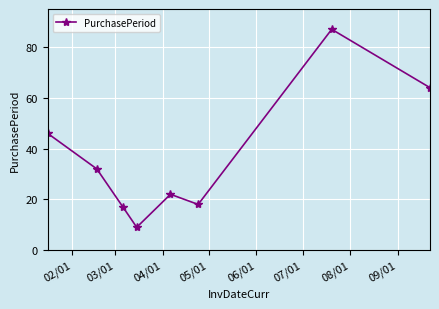

How many series are shown in this chart?

1